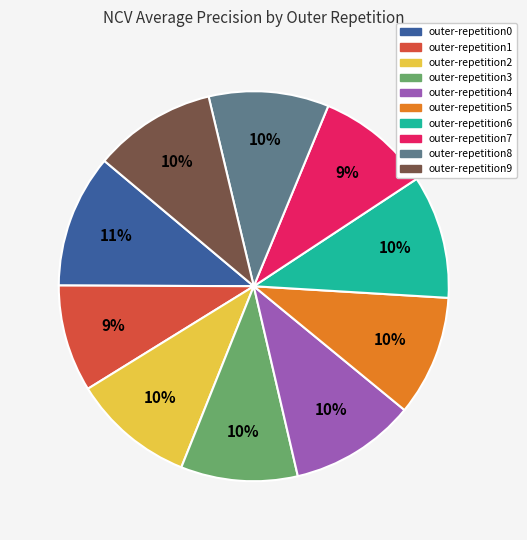

Is it true that outer-repetition8 is 10% of the pie?

True